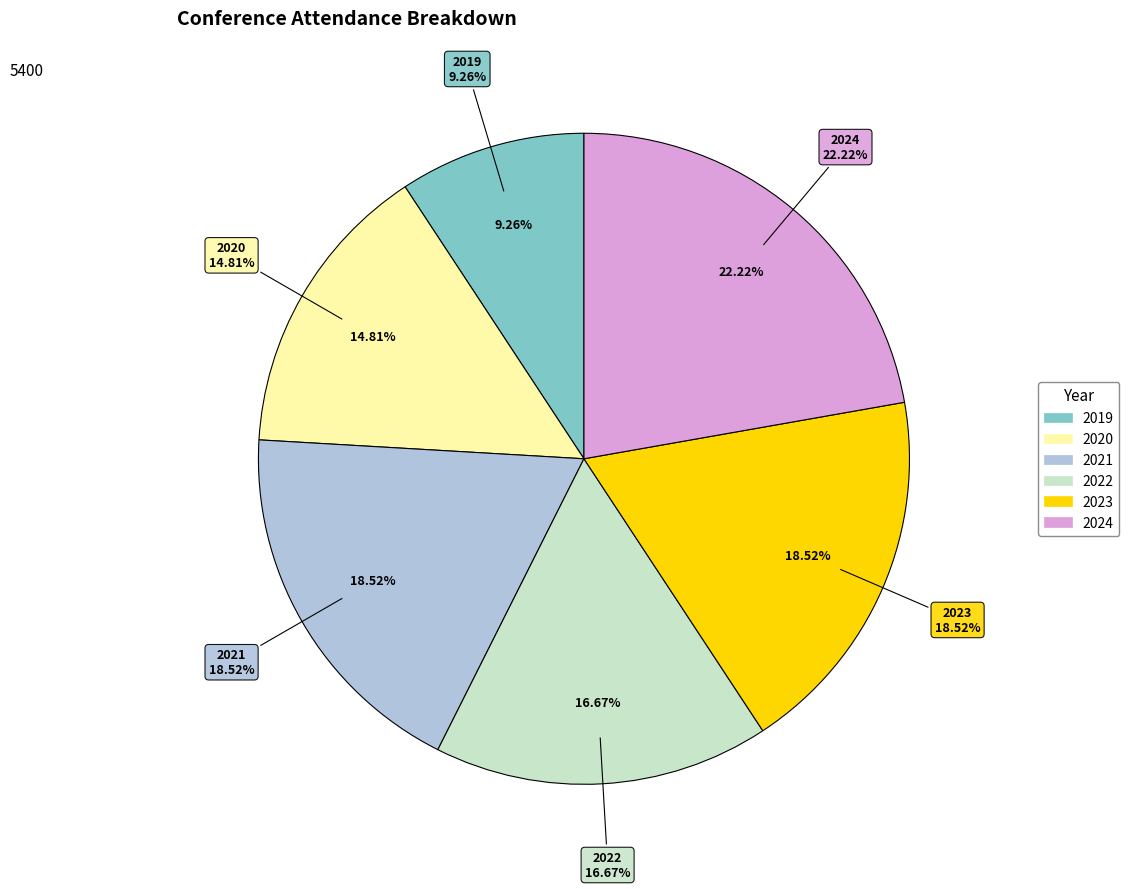

What portion of the pie excludes 2020?

85.2%